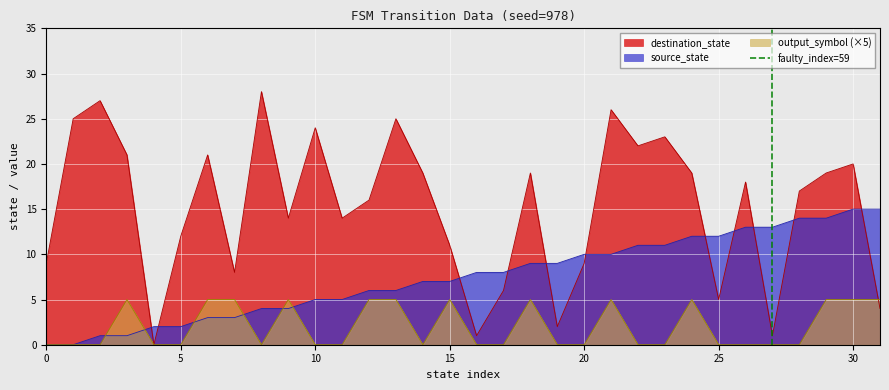

What is the highest value of the source_state series?

15